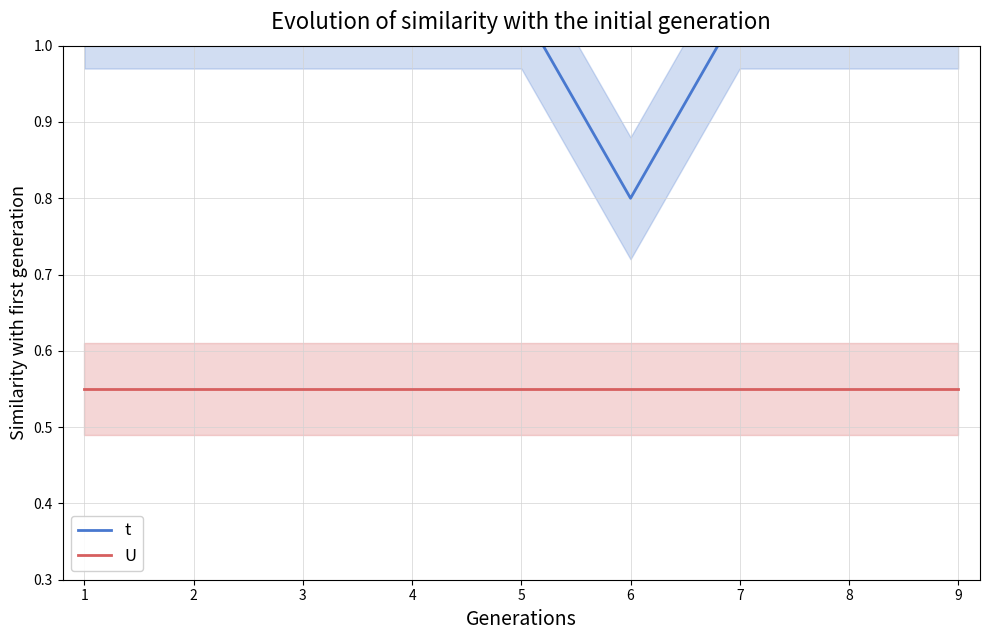

True or false: t and U cross at least once.

False